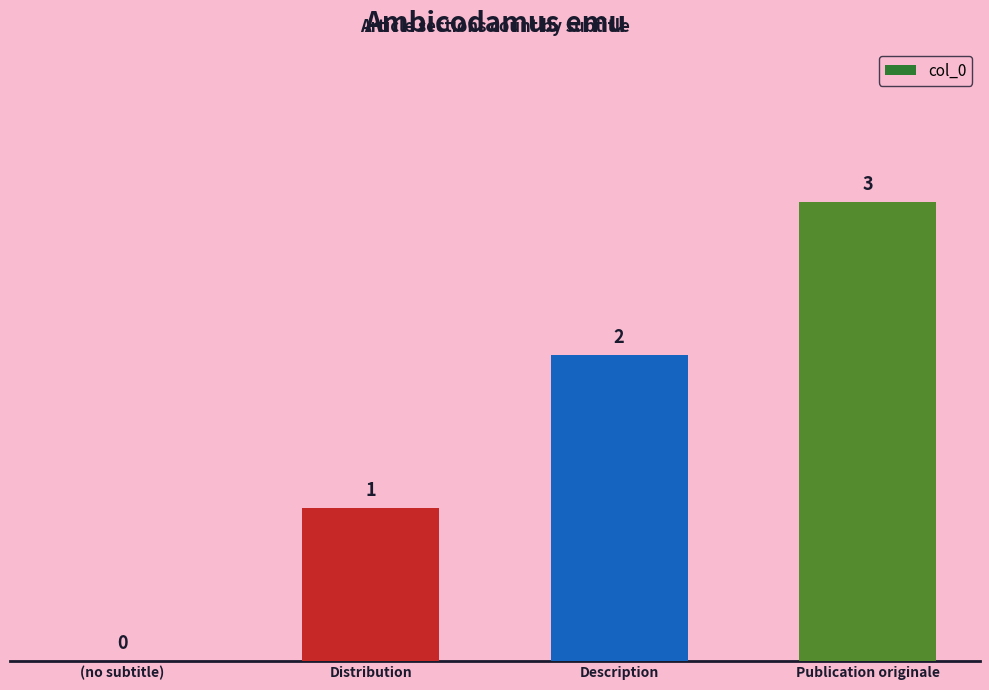

How many distinct data groups are displayed?

1